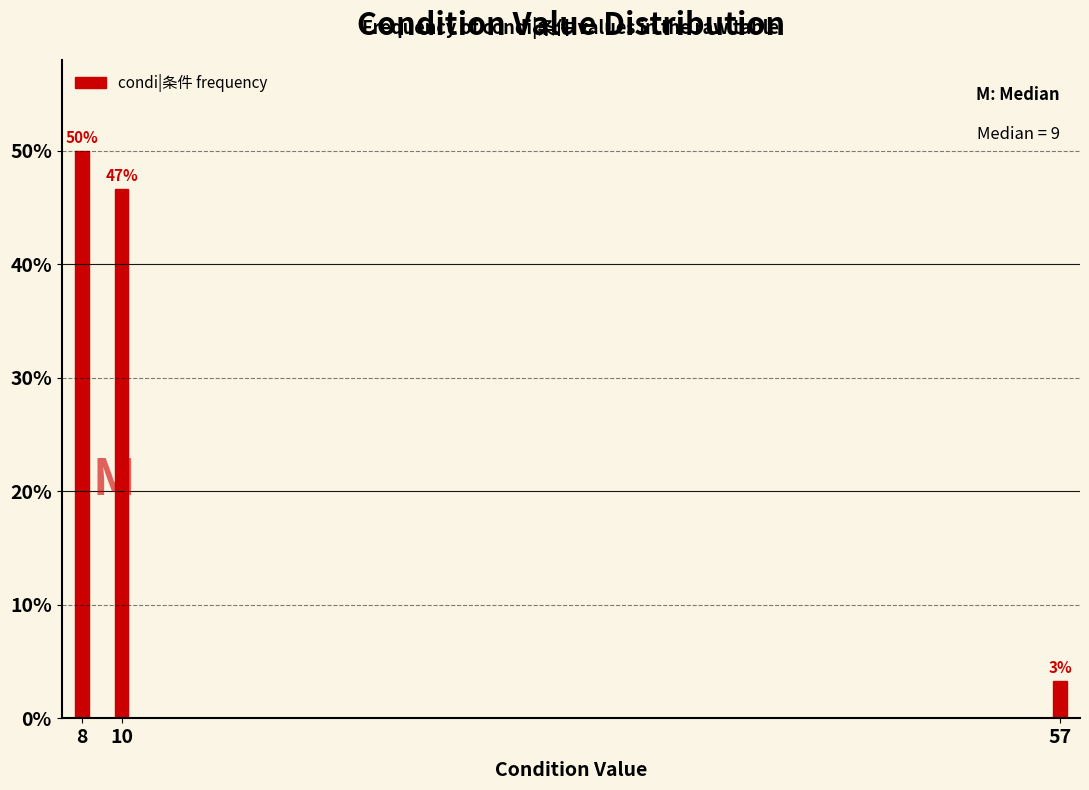

Are the bars horizontal?

No